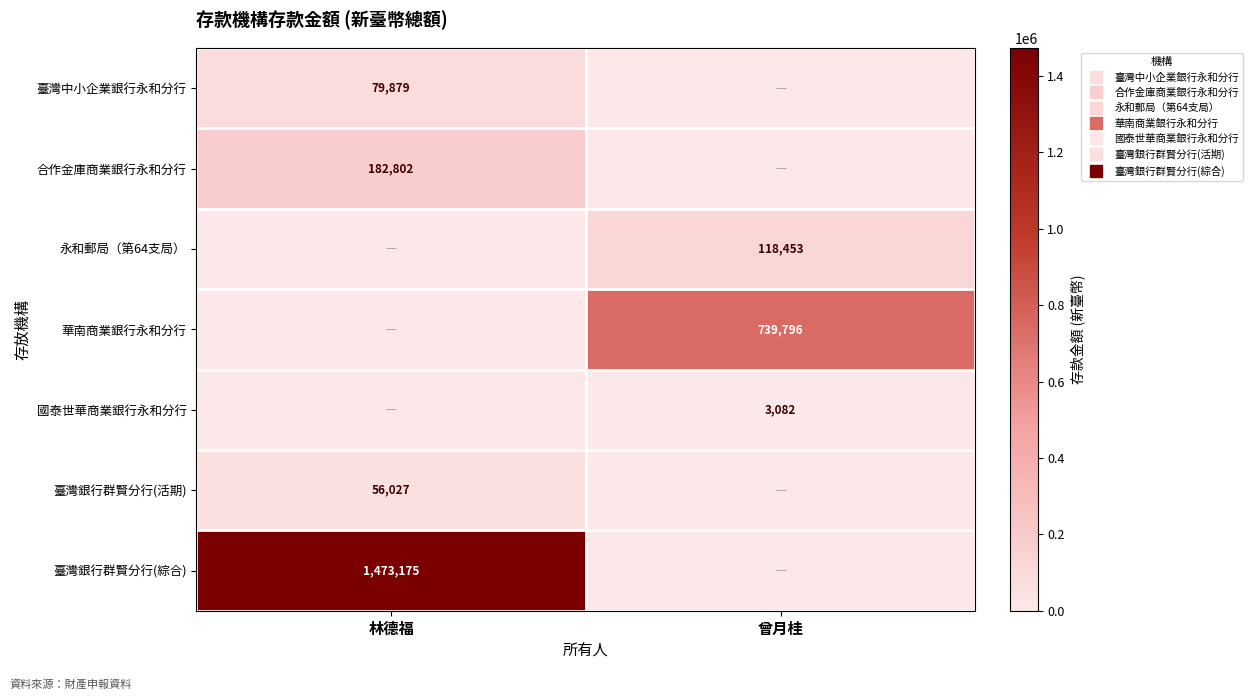

What is the difference between the 臺灣中小企業銀行永和分行 values at 曾月桂 and 林德福?

79879